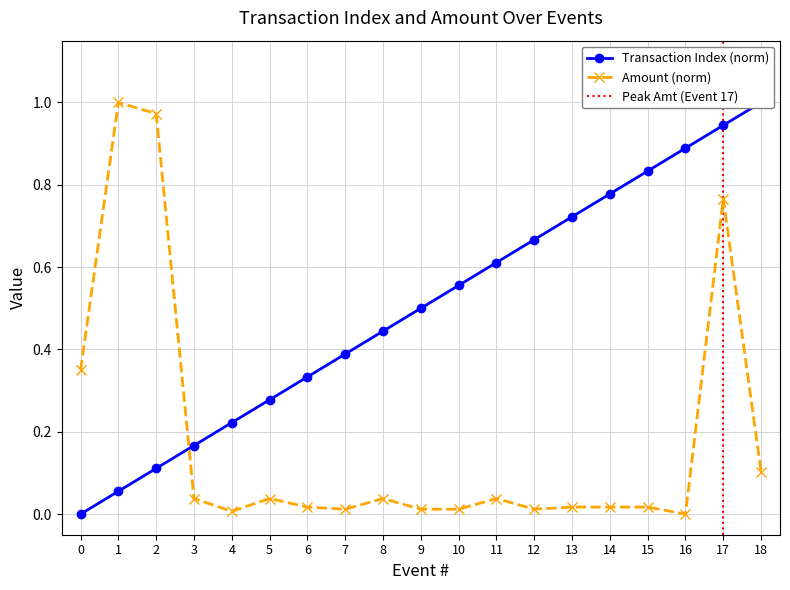

True or false: Amount (scaled) has more than 1 interior local peaks.

True